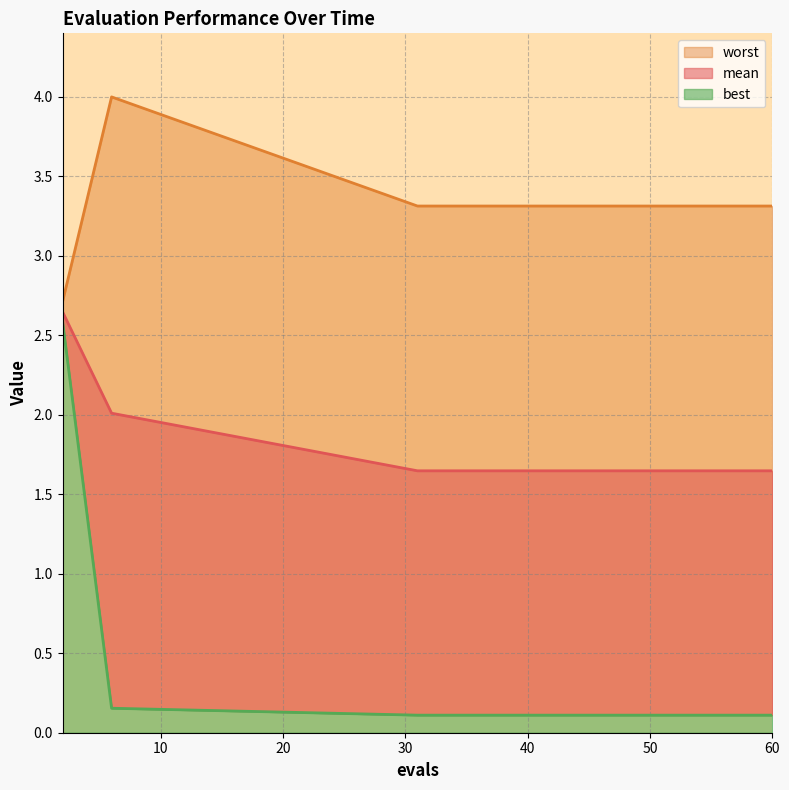

The value of mean at 31 is 1.6. True or false?

True